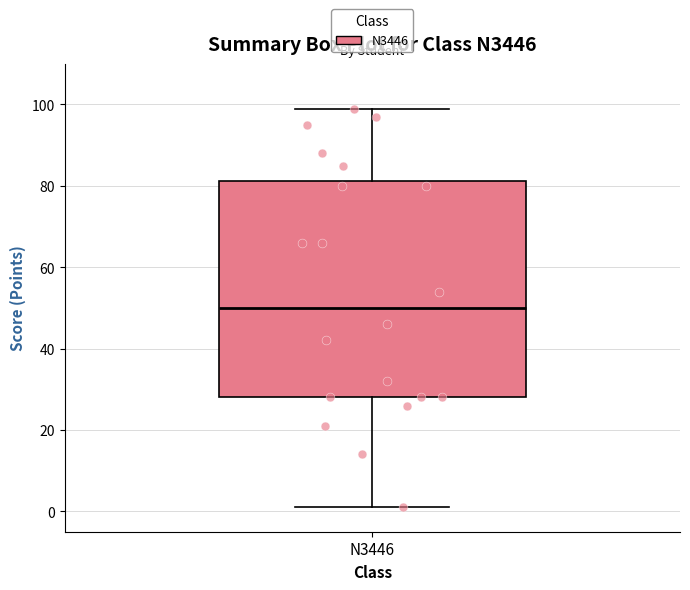

Where does the median line of the box for N3446 sit on the y-axis? The values are not printed on the chart, so give them approximately, as read against the axis.

50